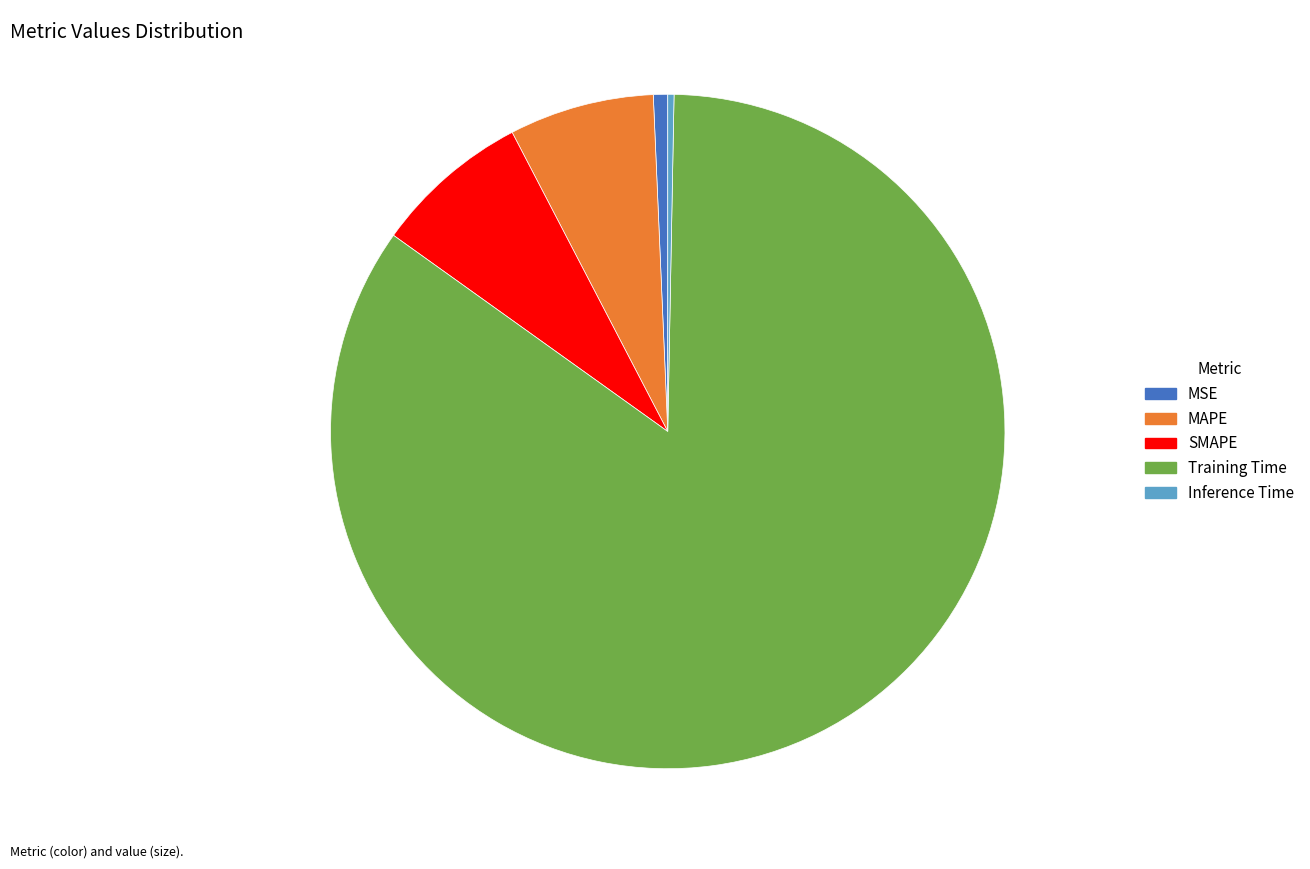

What is the largest slice in the pie chart?

Training Time